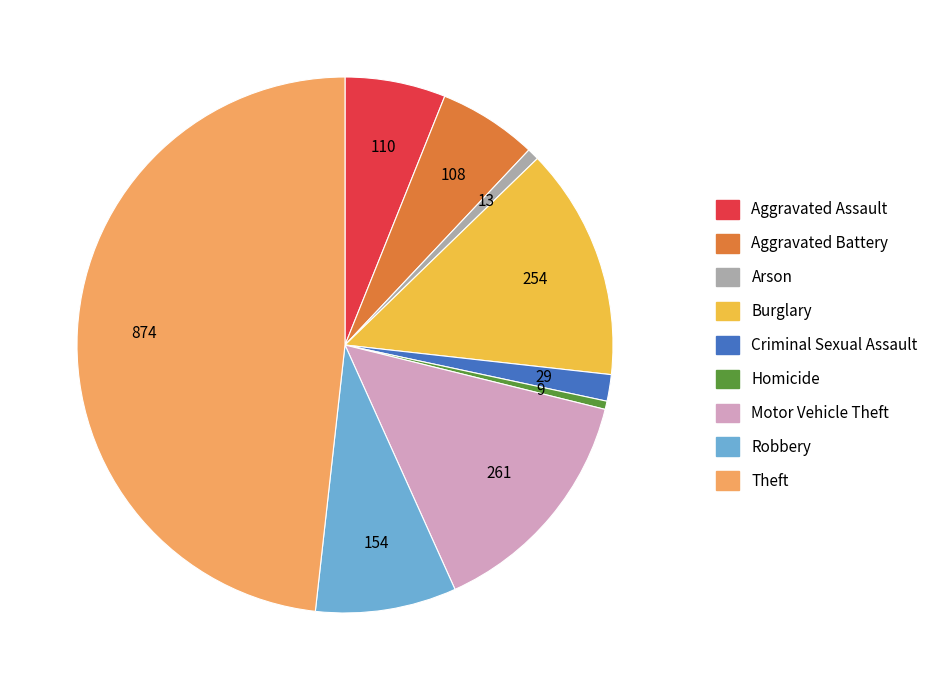

Which slice is the largest?

Theft